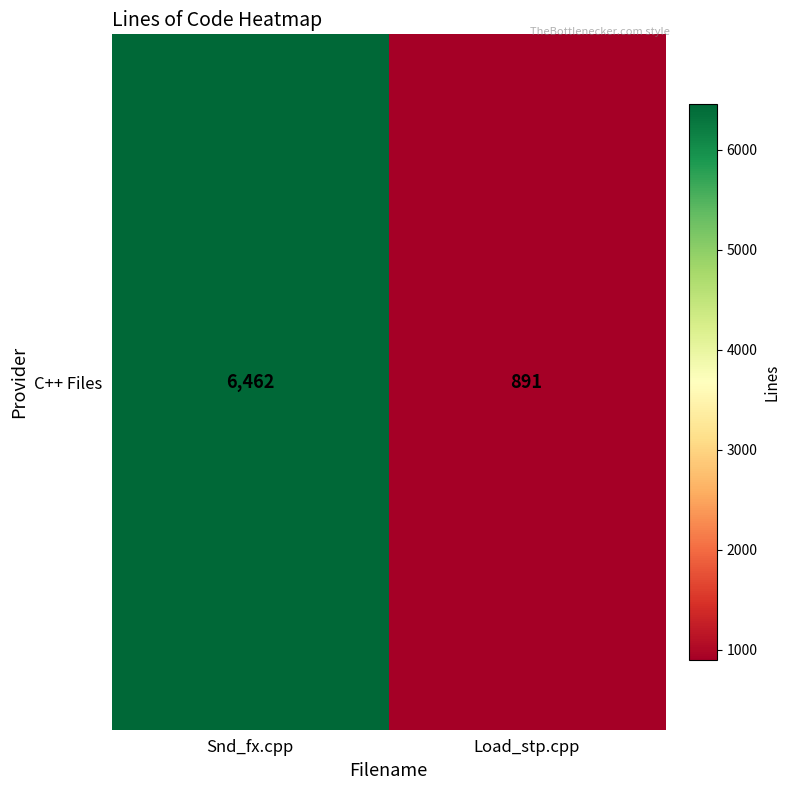

Reading right to left, transcribe all the data shown in this chart.

891	6462